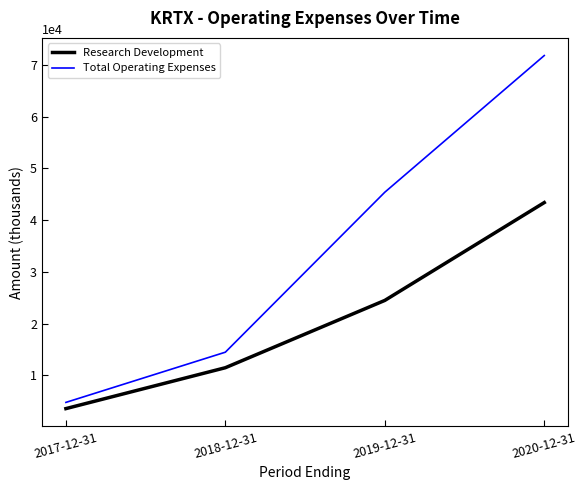

Which series has the largest total across all categories?

Total Operating Expenses